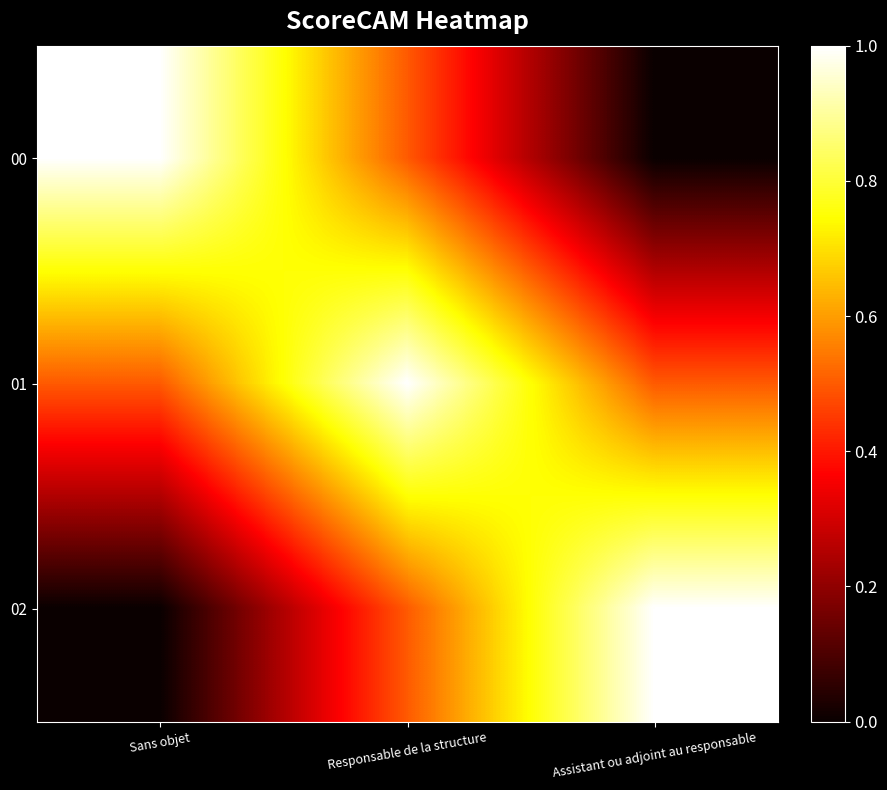

How many data points does each series have?

3